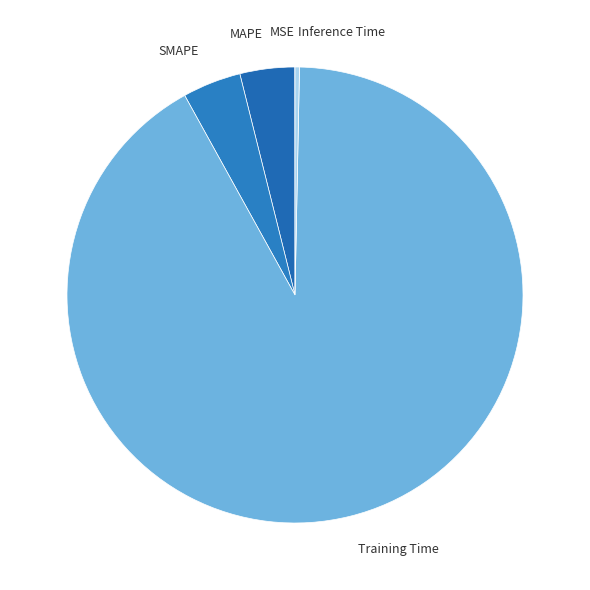

Is it true that MAPE is 4% of the pie?

True